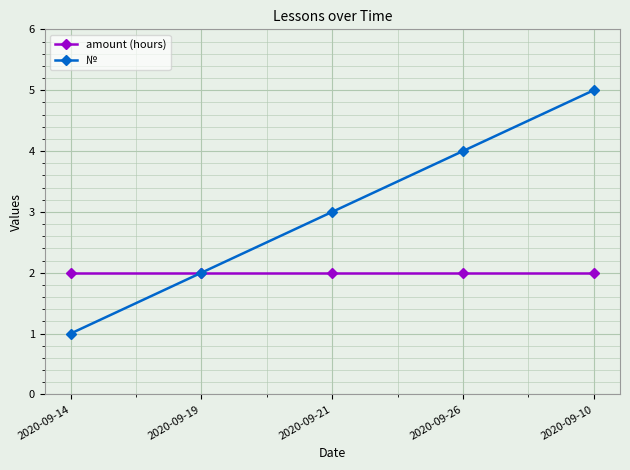

Which series has the largest total across all categories?

№